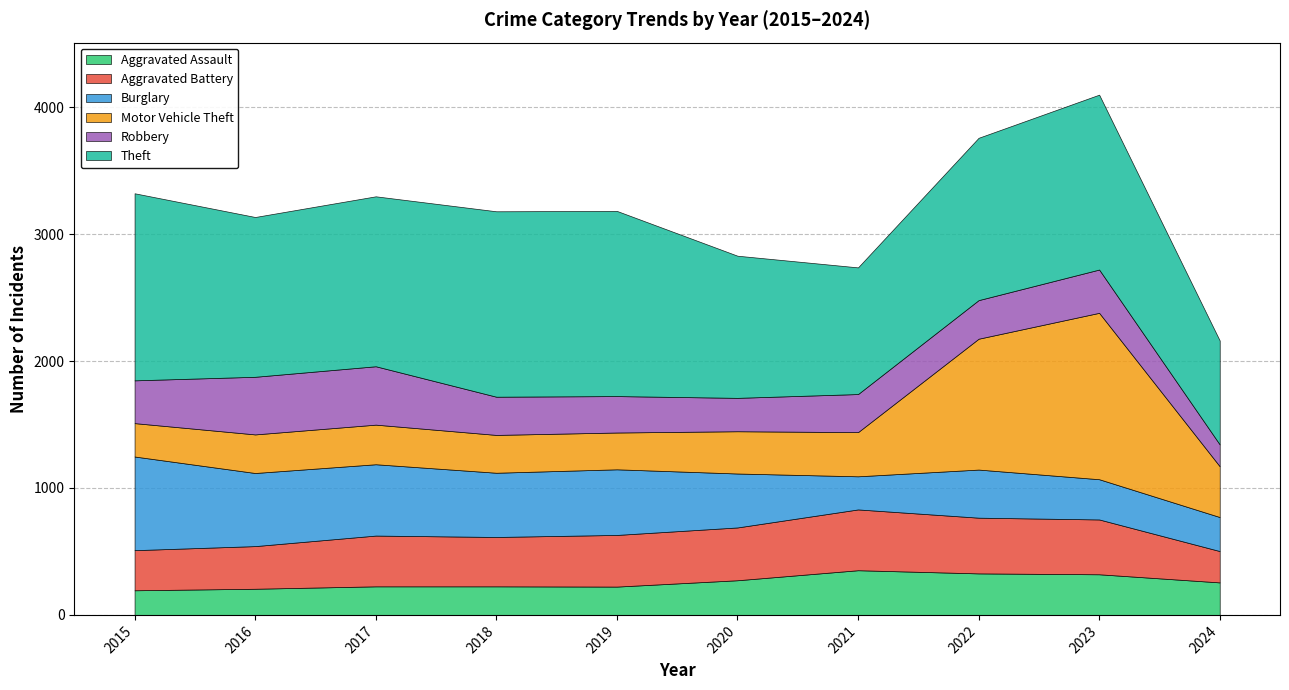

How many interior local valleys does the Theft series have?

2